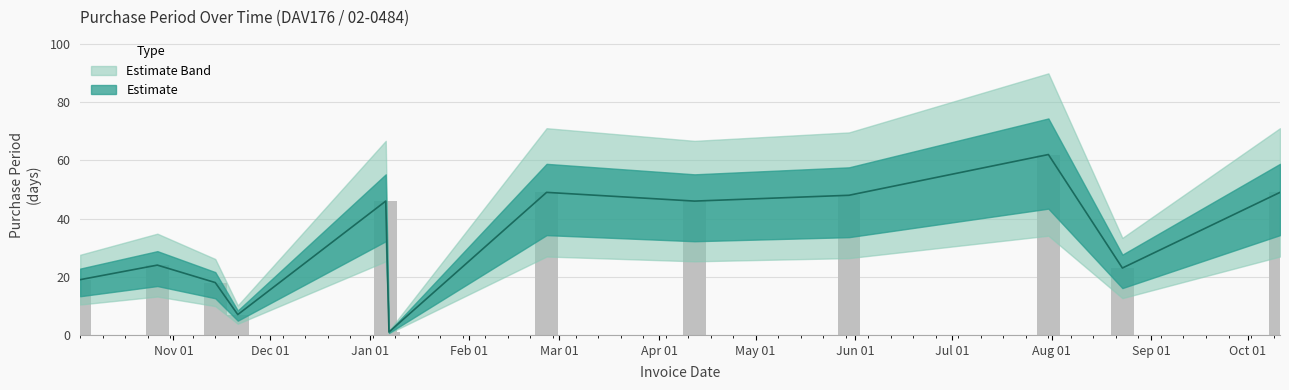

What is the maximum value shown in the chart?

62